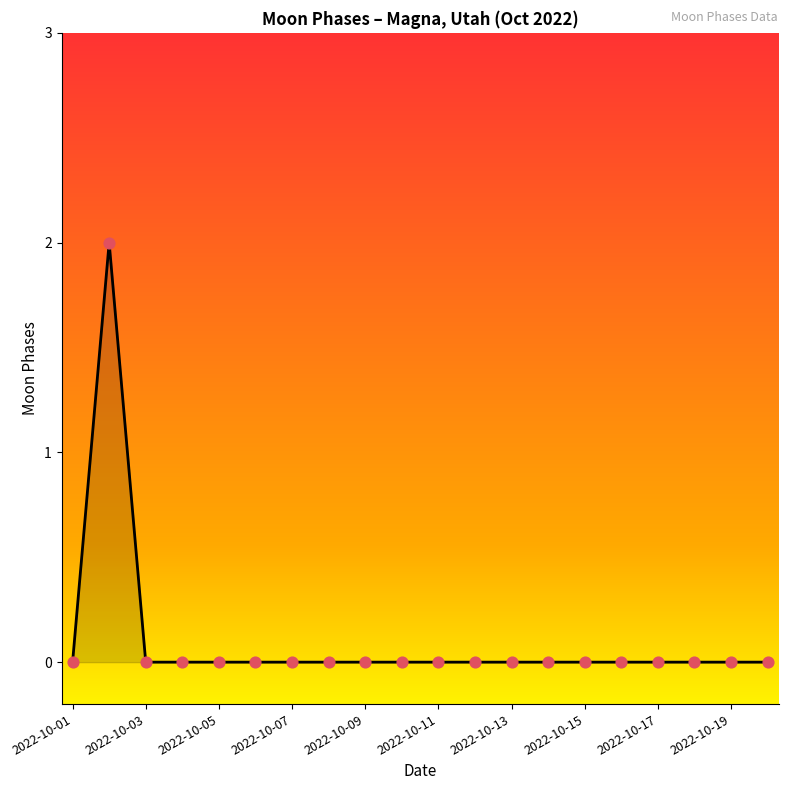

How many lines are shown in the chart?

1